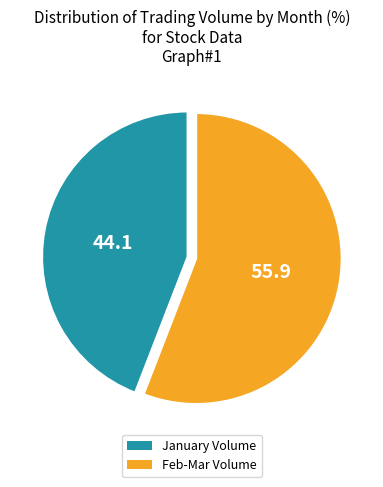

Between January Volume and Feb-Mar Volume, which is larger?

Feb-Mar Volume